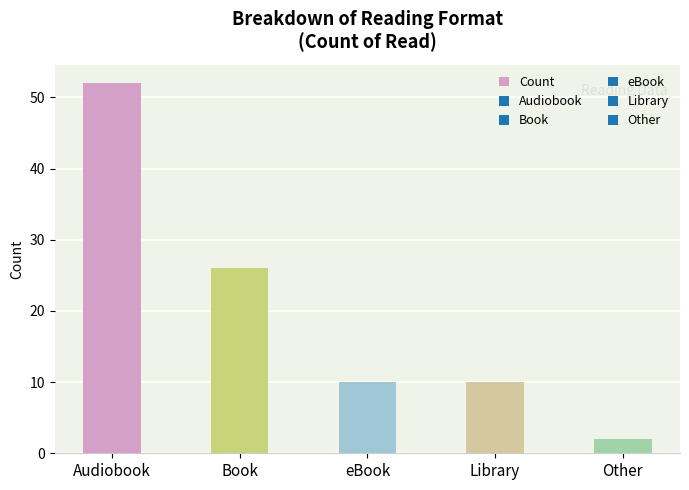

How many values are between 10 and 26?

3